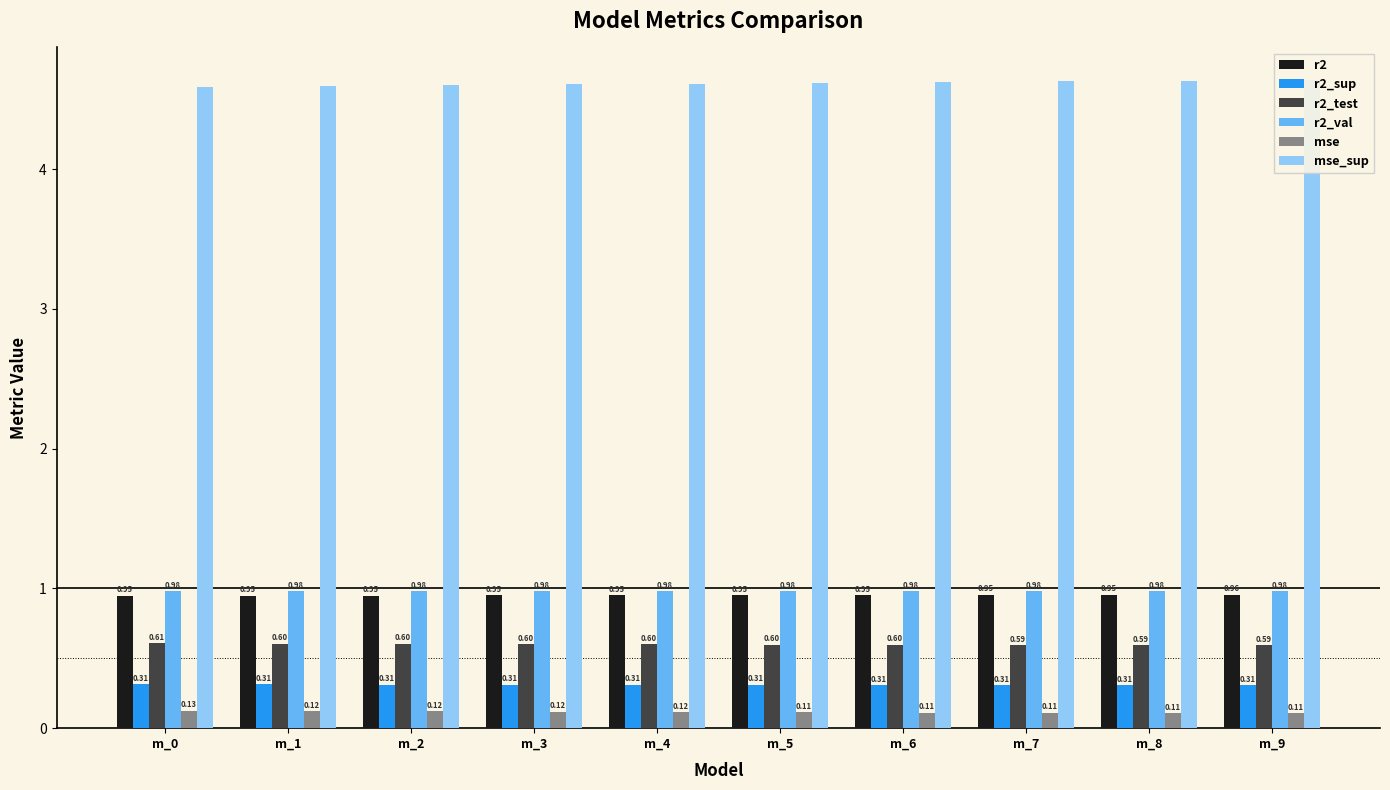

What is the smallest value displayed?

0.1